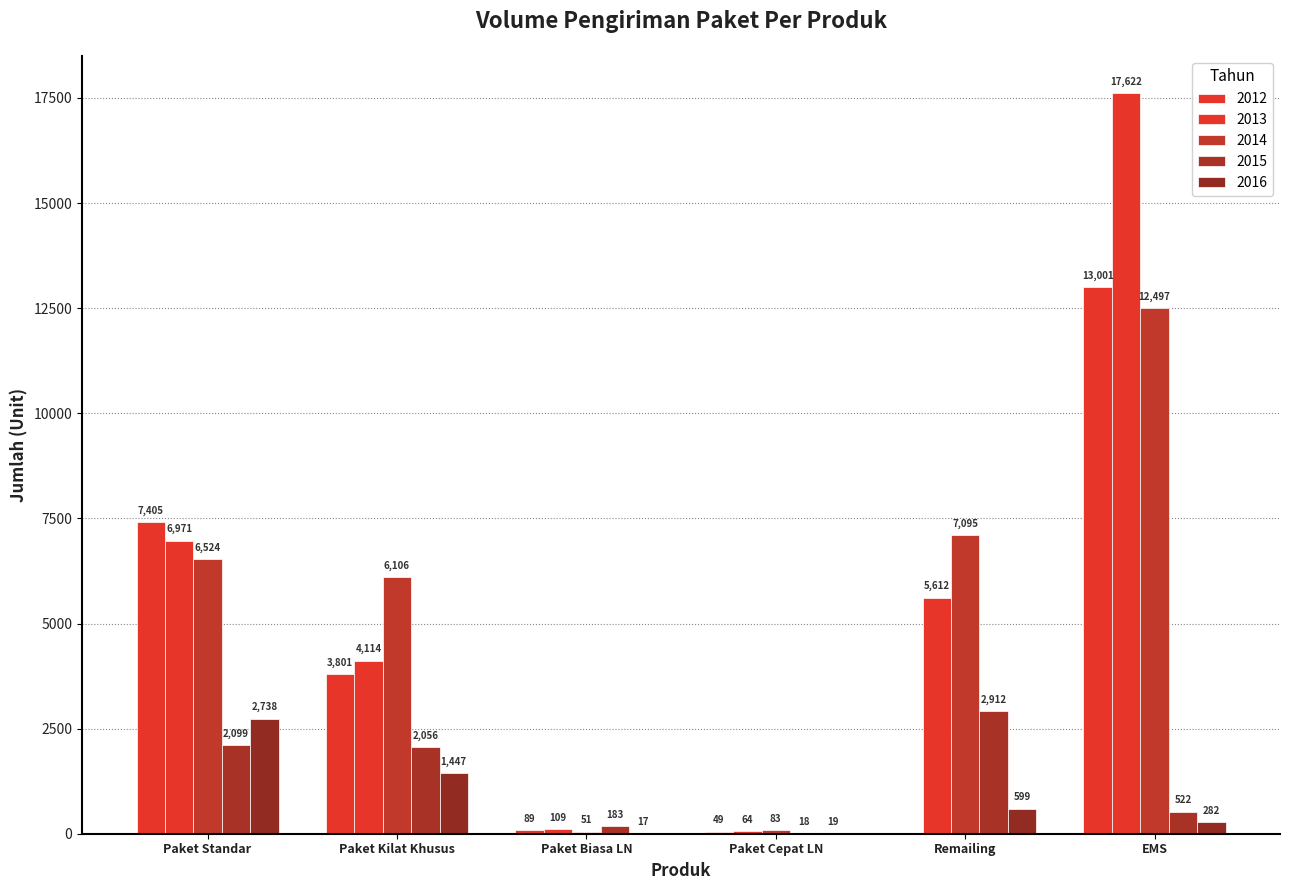

Are the bars horizontal?

No